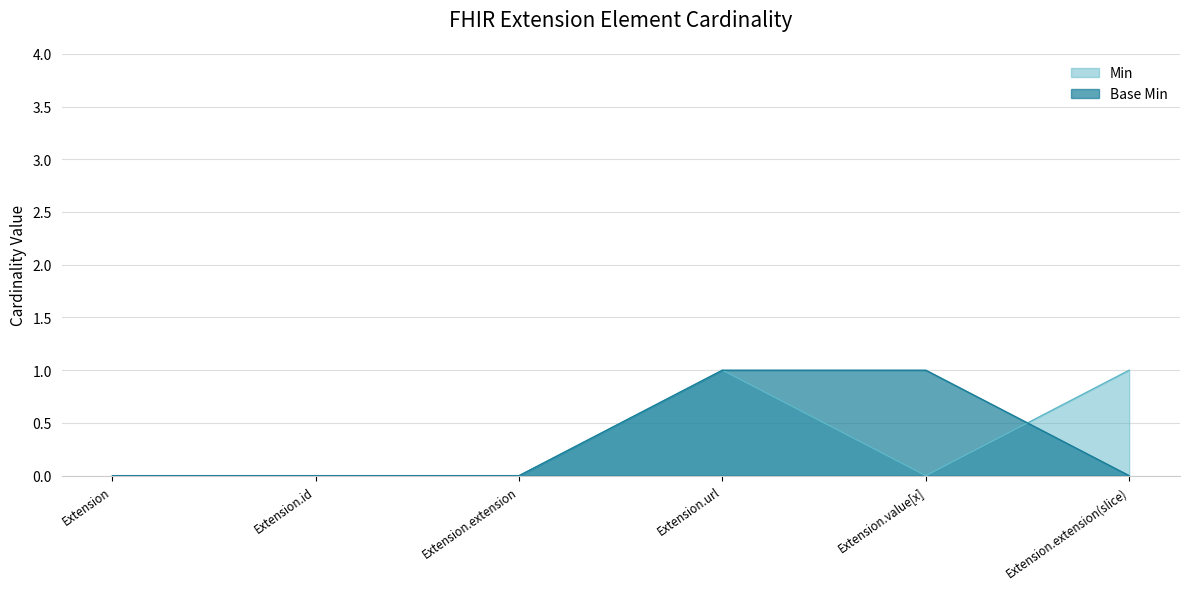

What position from the left is Extension.extension?

3